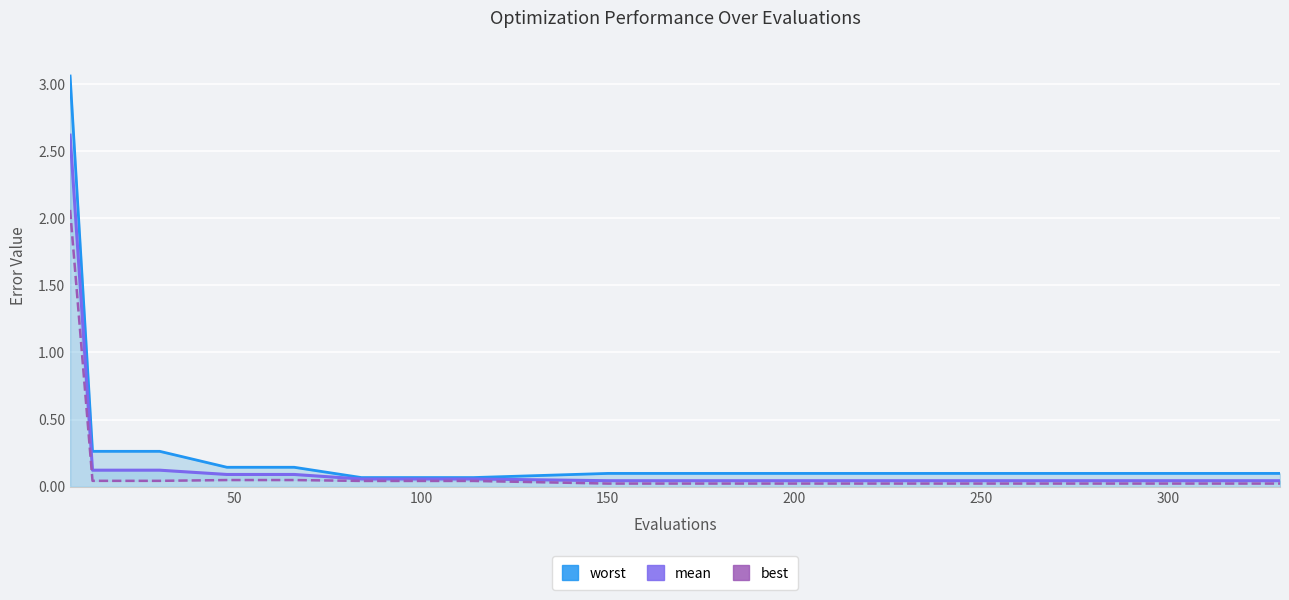

What is the label of the 9th point from the right?

300